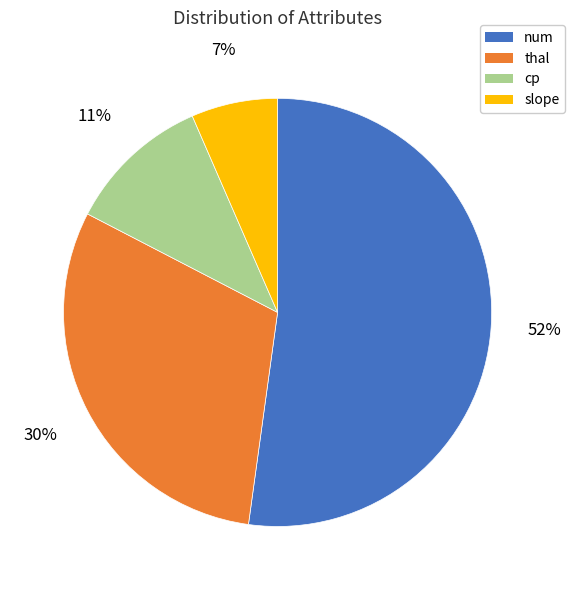

Do cp and thal together represent more than half of the pie?

No